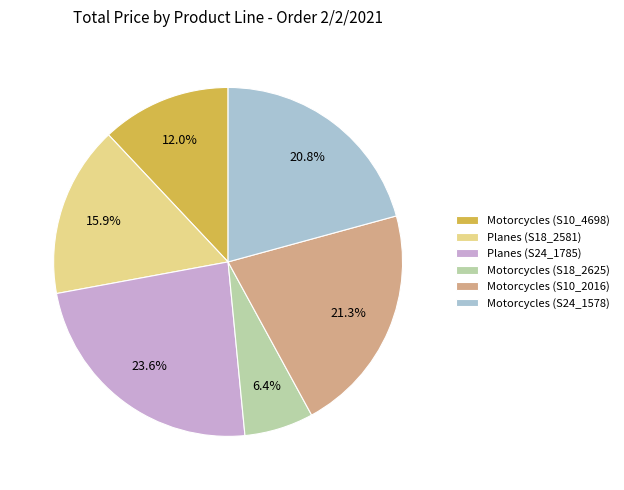

True or false: Planes (S18_2581) accounts for 2% of the total.

False